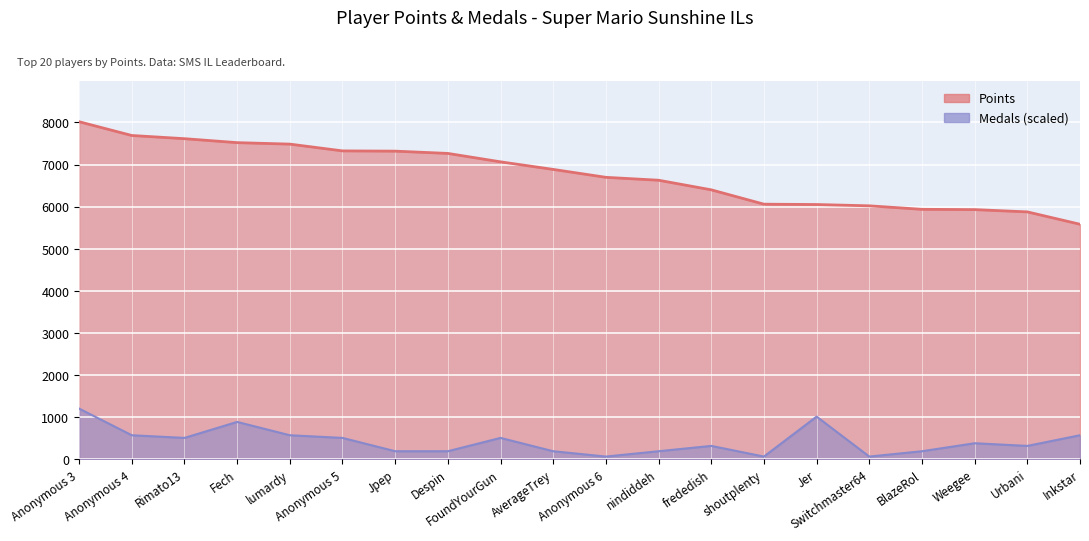

How many data points in Medals are above 379?

10